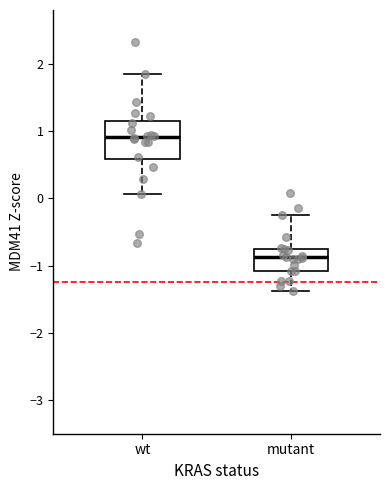

Where is the lower edge of the box for wt on the y-axis? The values are not printed on the chart, so give them approximately, as read against the axis.

0.6